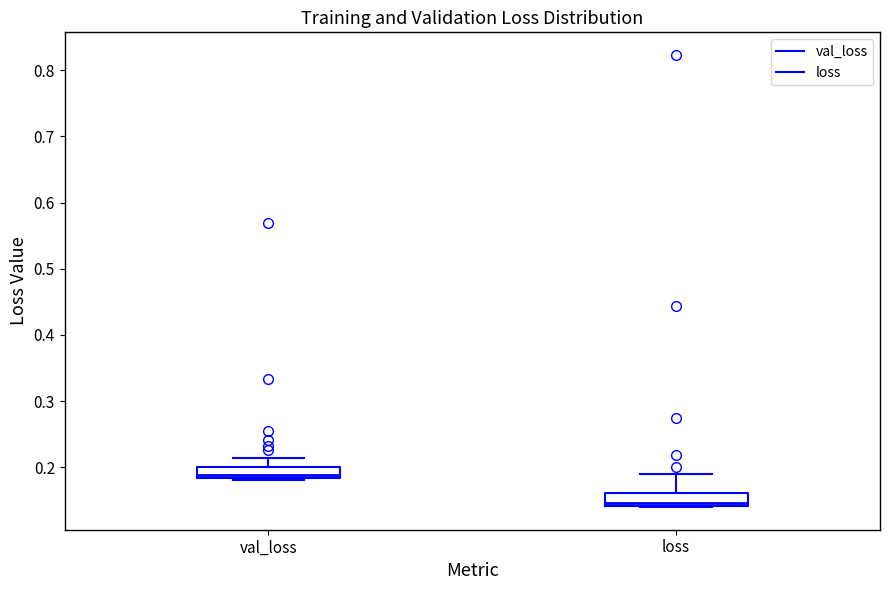

Reading left to right, transcribe this box plot: for each box, give where its median line is, the range the box spans, and where its two whiskers end, as read against the y-axis. The values are not printed on the chart, so give them approximately, as read against the axis.

val_loss: median 0.19, box 0.18 to 0.20, whiskers 0.18 to 0.21
loss: median 0.15, box 0.14 to 0.16, whiskers 0.14 to 0.19